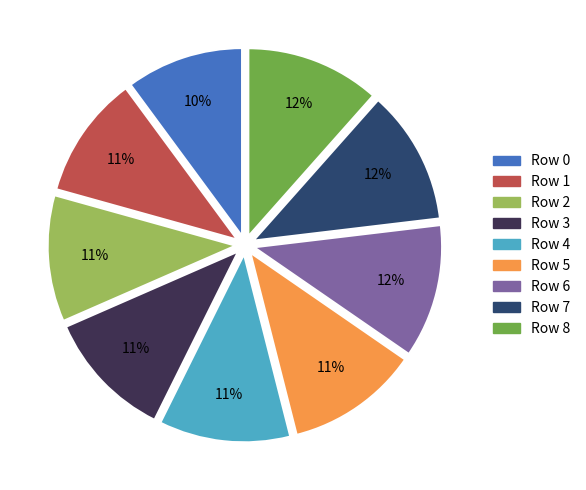

What is the ratio of the value at Row 4 to the value at Row 3?

1.0